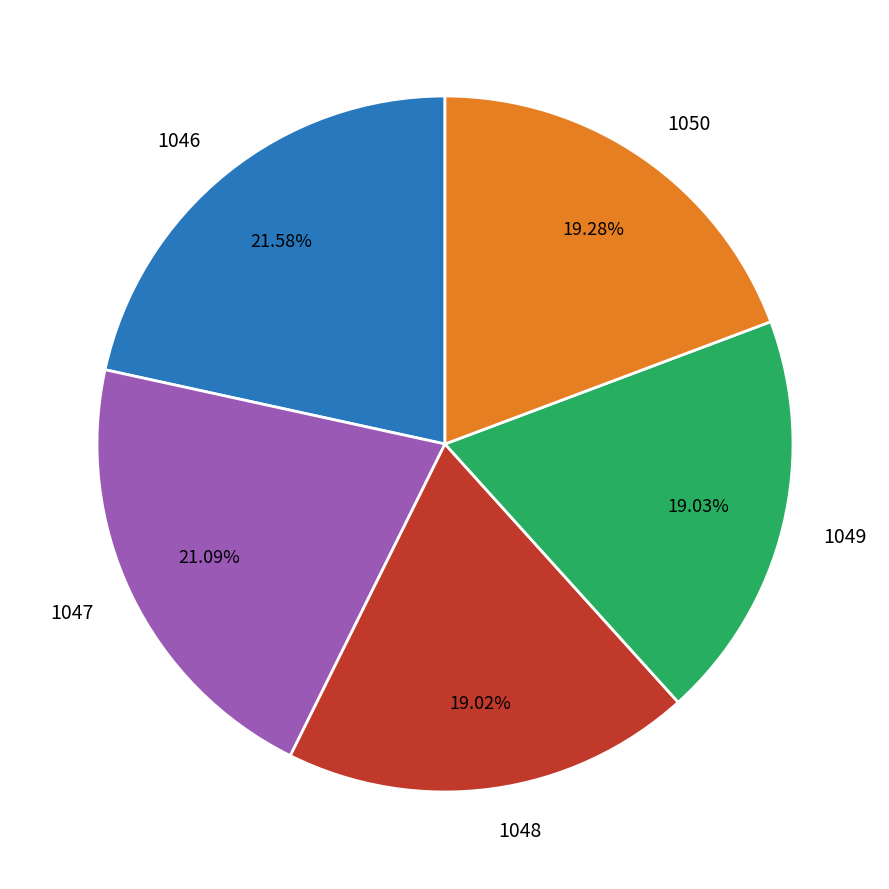

To the nearest percent, what is the difference between the largest and smallest slice percentages?

3%